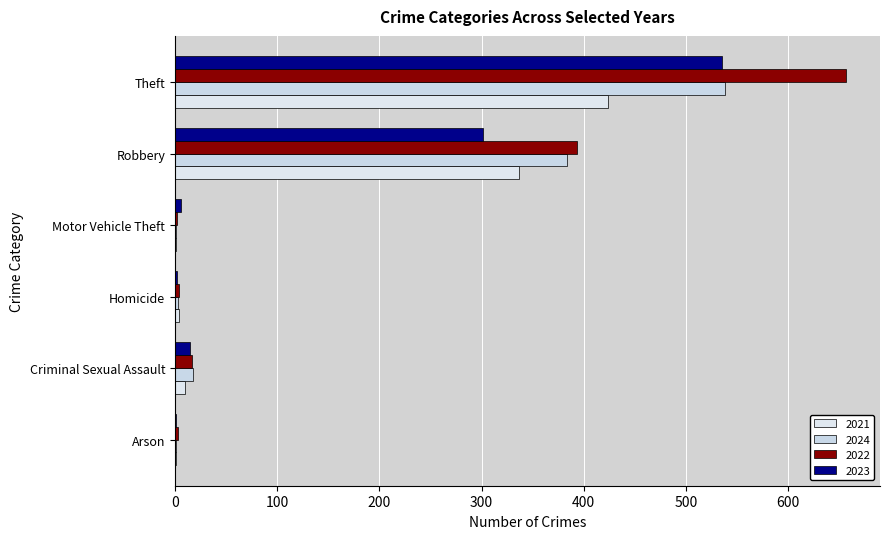

Count the number of data series in this chart.

4